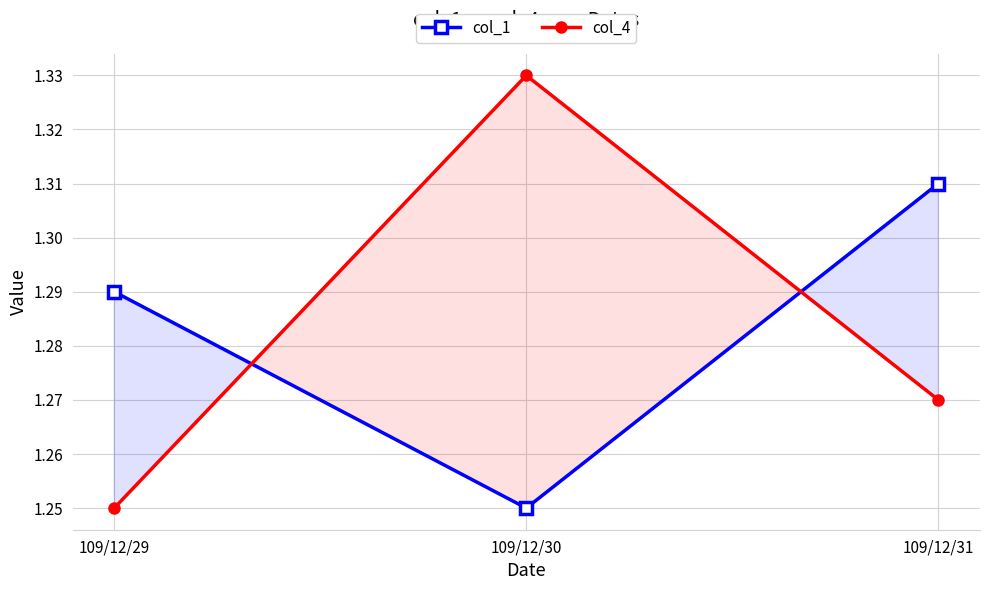

True or false: col_1 has a value of 0.8 at 109/12/30.

False